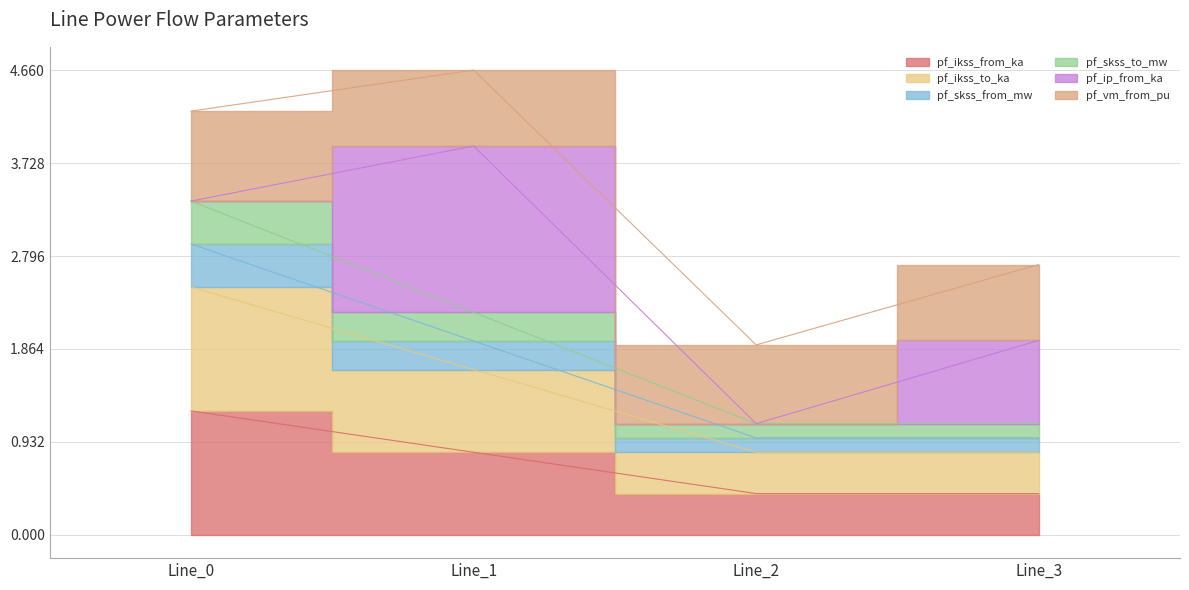

Is it true that pf_skss_from_mw equals 4.2 at Line_0?

False